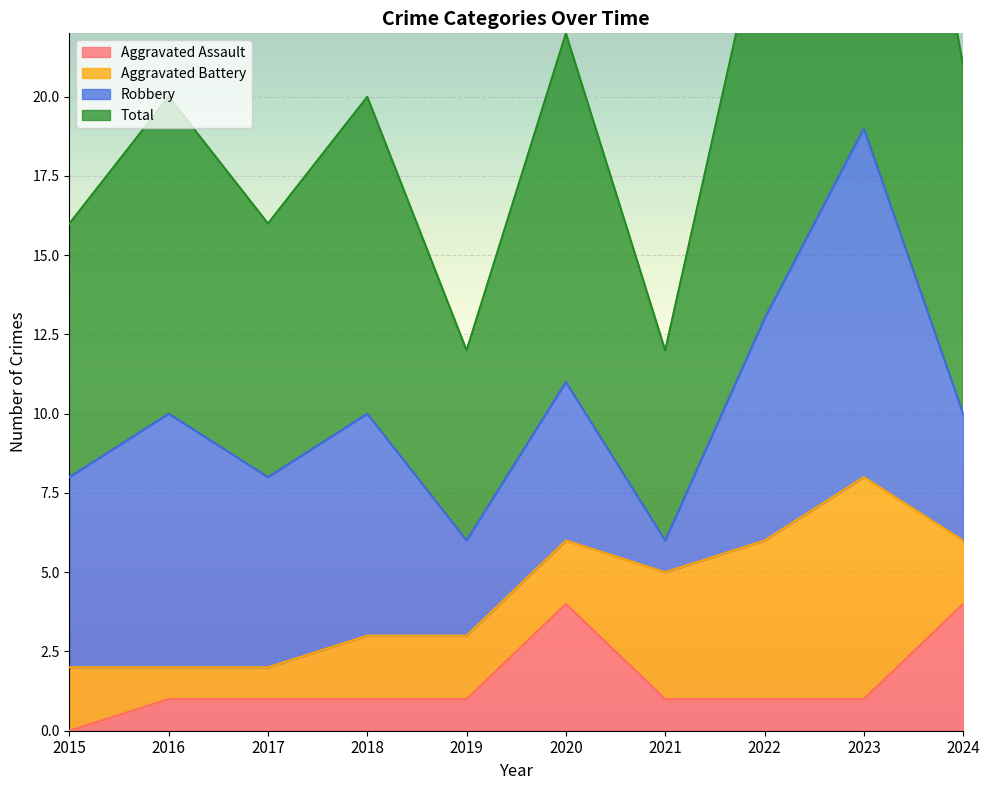

Count the Aggravated Assault values in the range 1 to 2.

7